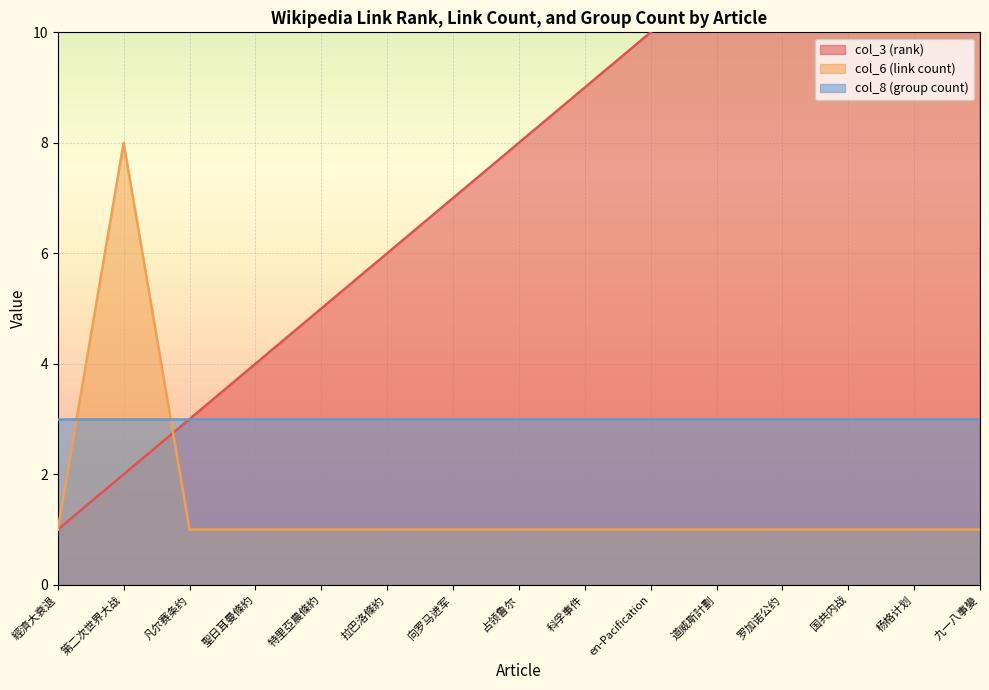

How many values in the col_6 (link count) series exceed 1?

1